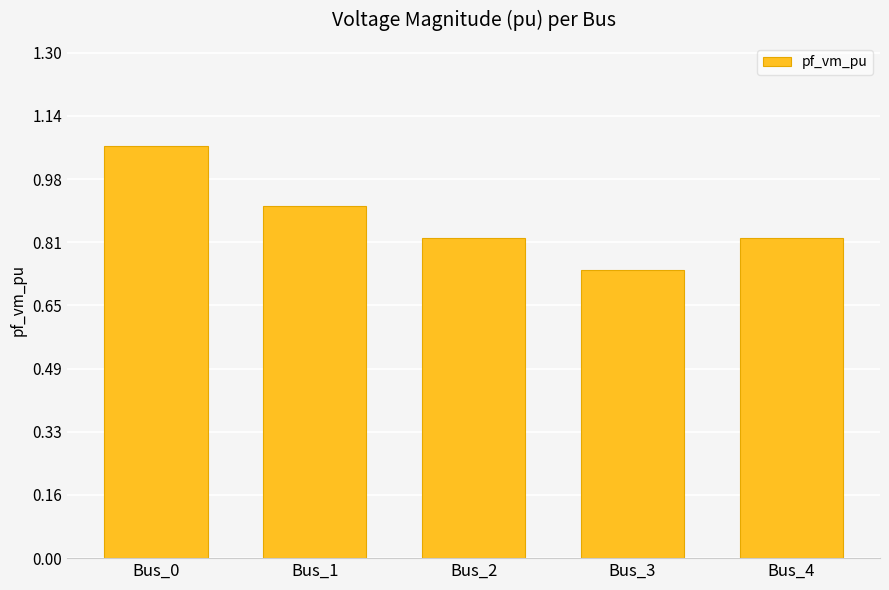

What is the sum of the values at Bus_4 and Bus_2?

1.6